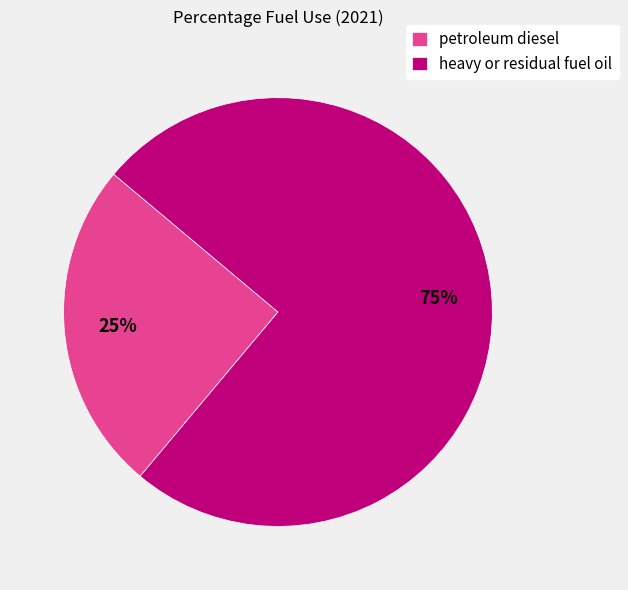

To the nearest percent, what is the average slice percentage?

50%